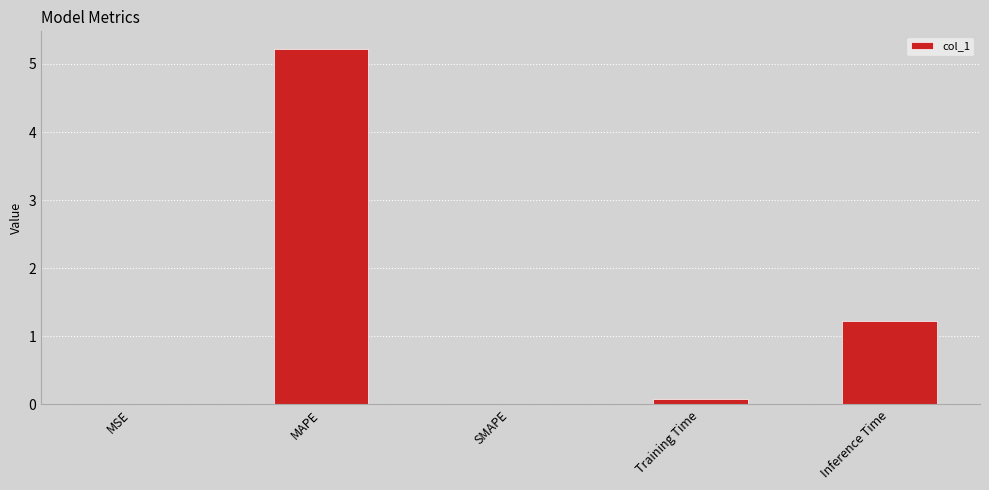

What is the change in value from SMAPE to Training Time?

+0.1